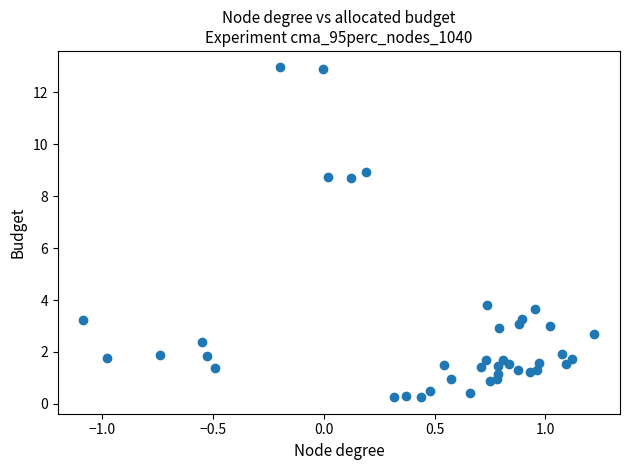

What is the range of X values (max minus min)?

2.3